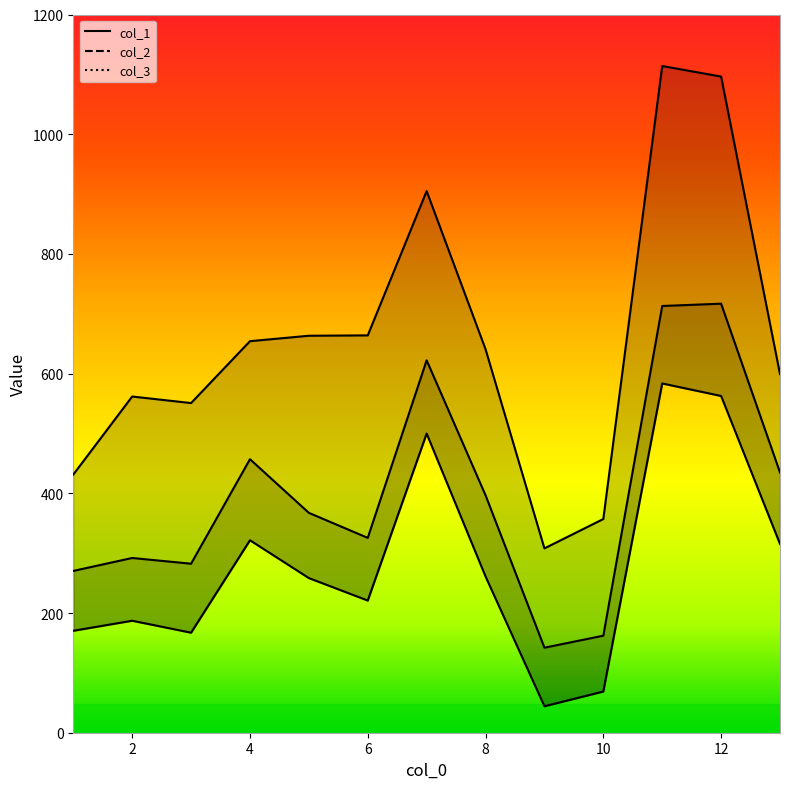

What is the highest value of the col_1 series?

716.8